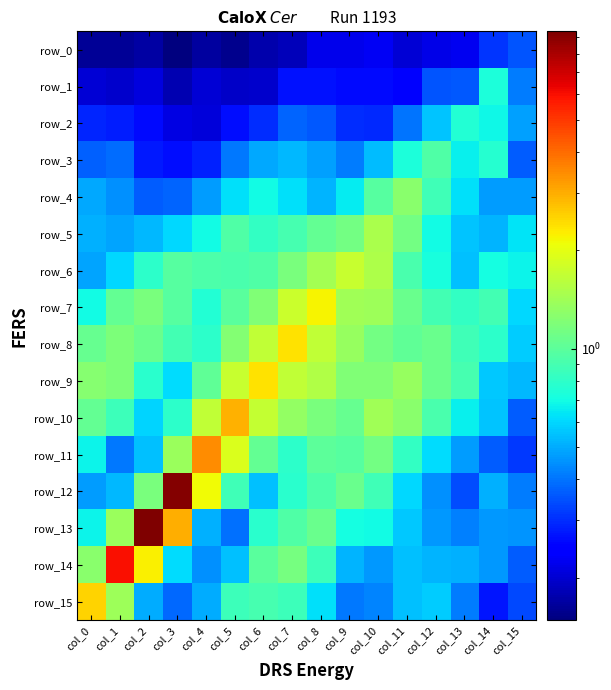

What is the difference between the maximum and second lowest values in the row_15 series?

2.2